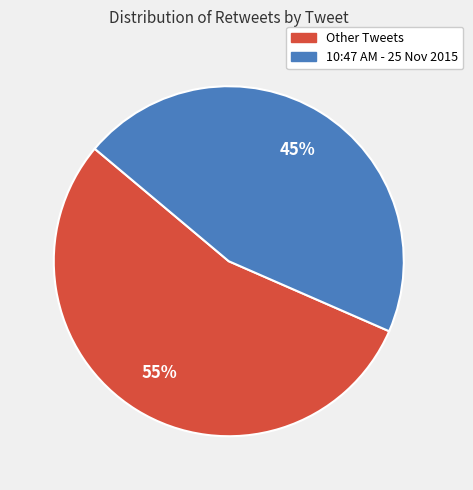

To the nearest percent, what is the average slice percentage?

50%